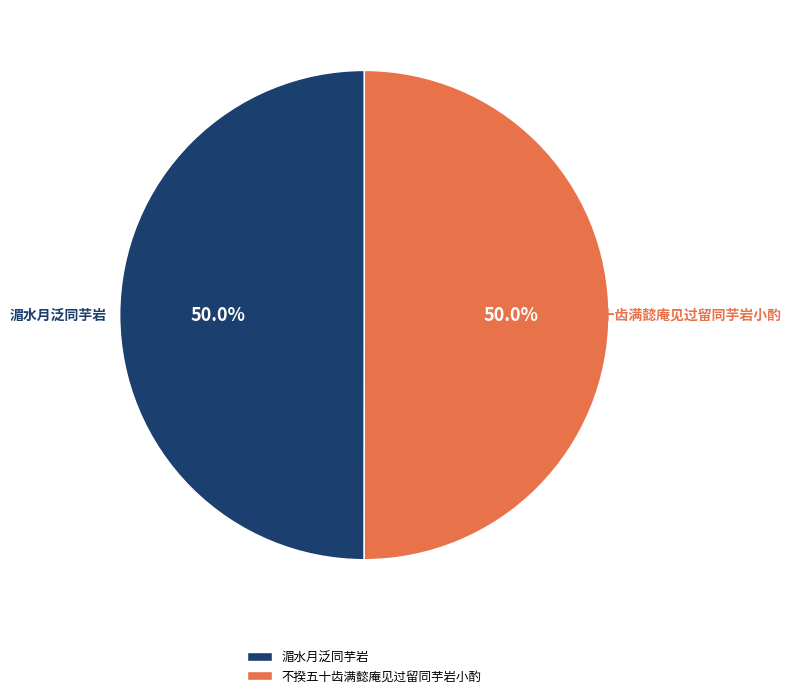

To the nearest percent, what portion does 不揆五十齿满懿庵见过留同芋岩小酌 represent?

50%